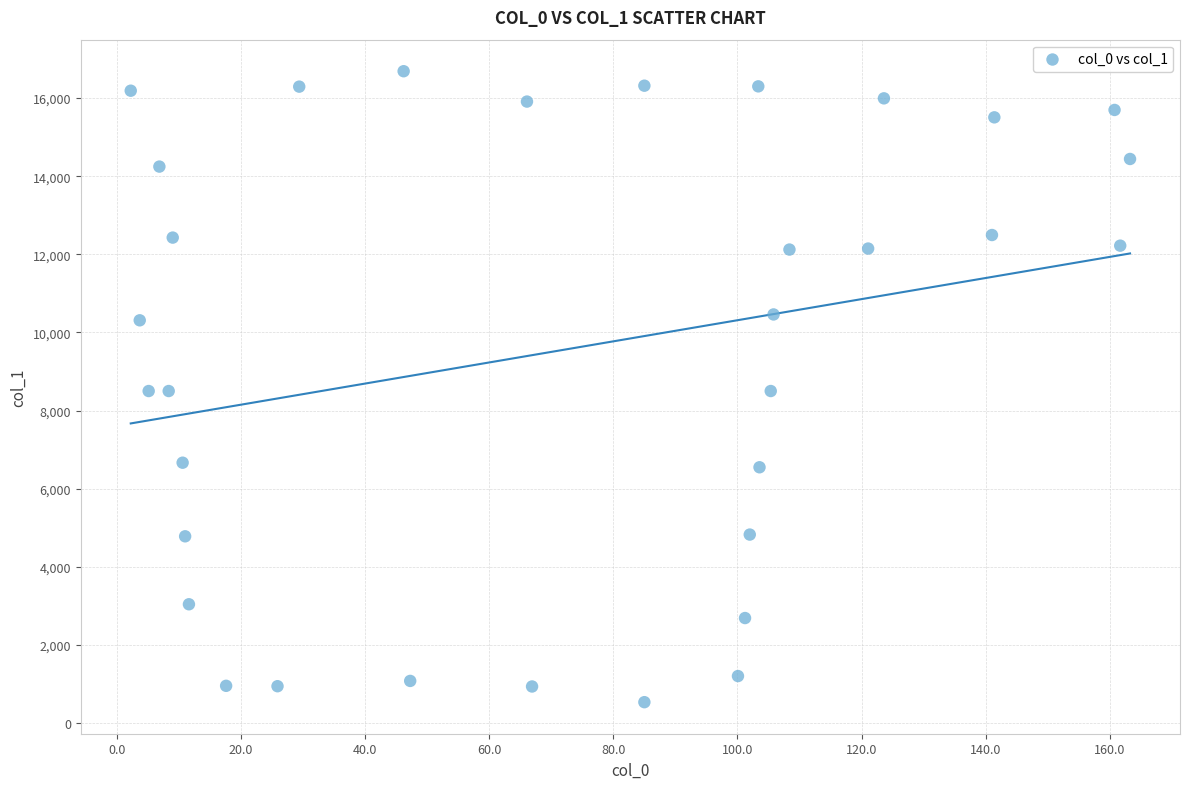

What is the range of X values (max minus min)?

161.1